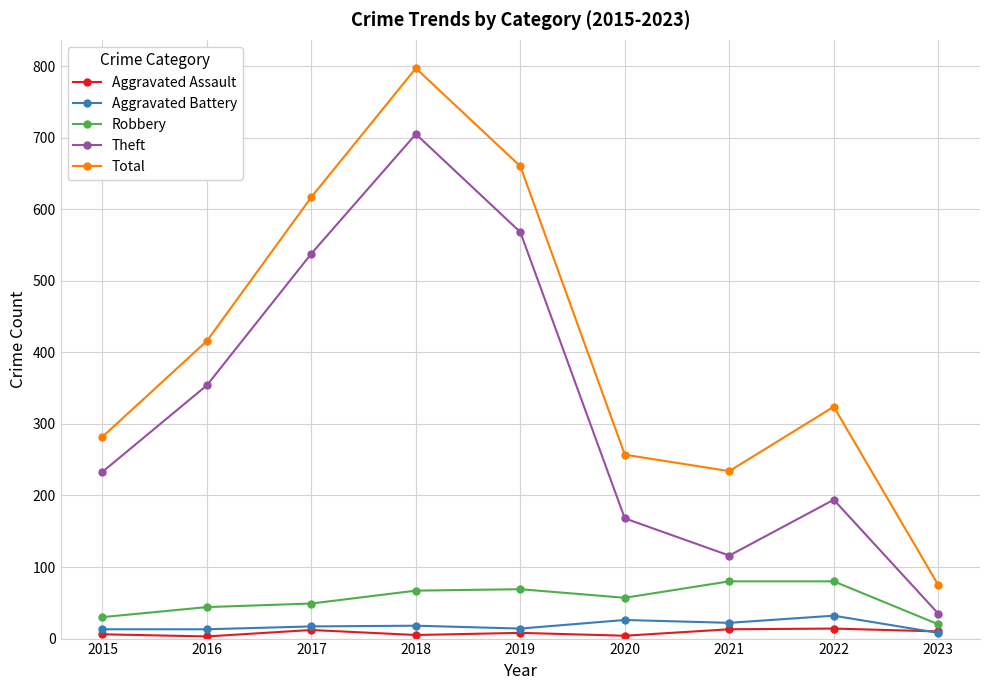

What are all the series names shown in the legend?

Aggravated Assault, Aggravated Battery, Robbery, Theft, Total